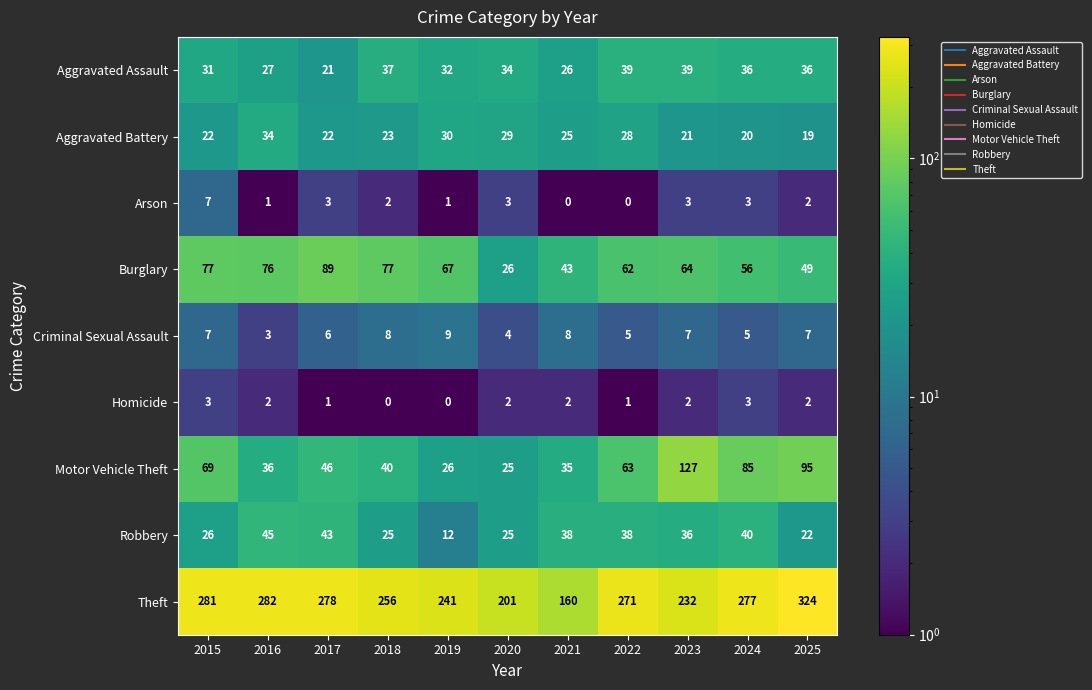

Where is Motor Vehicle Theft nearest to the value 76?

2015